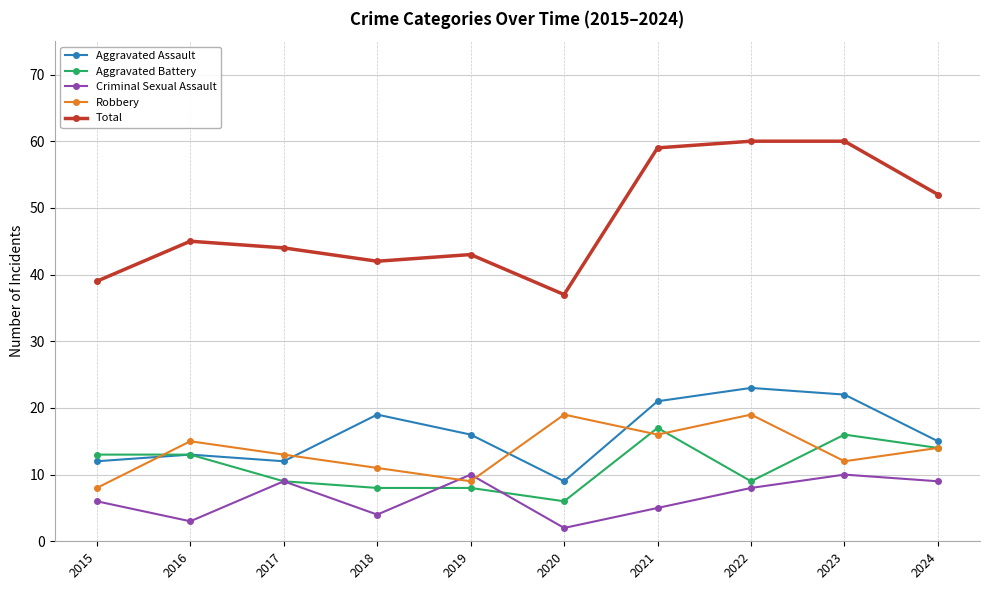

What is the value of the Aggravated Assault point at the 6th from the left?

9